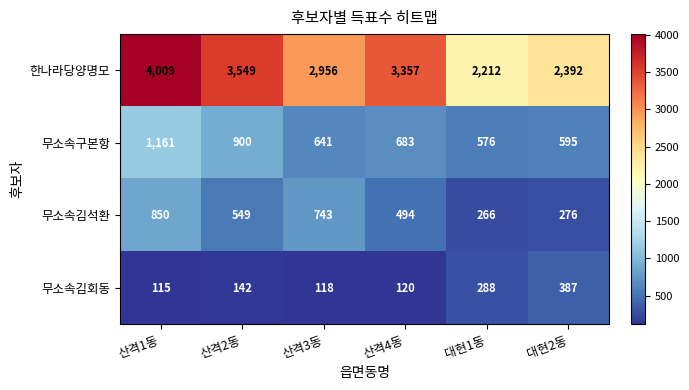

Where is 무소속김석환 nearest to the value 558?

산격2동